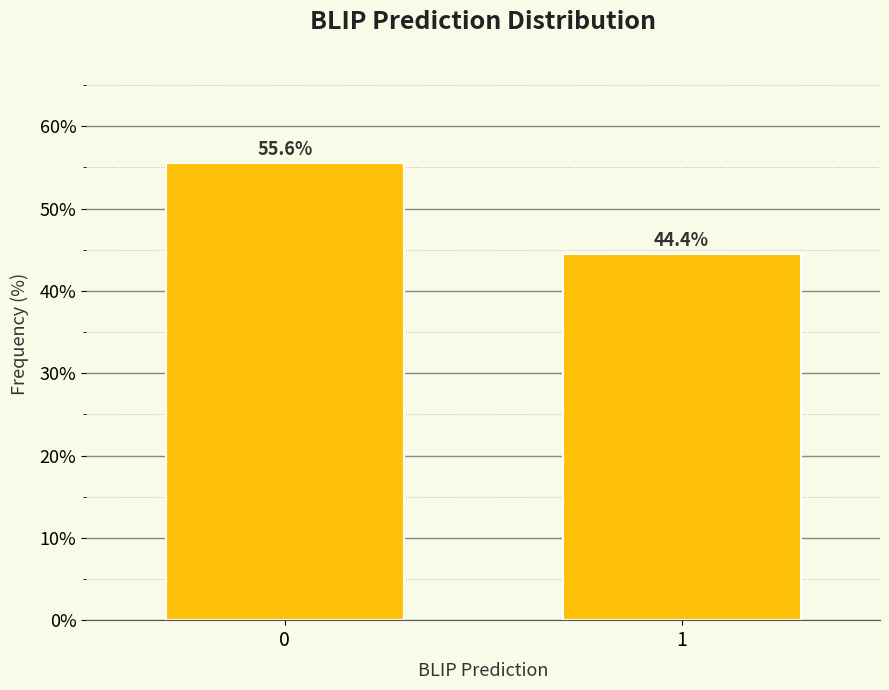

Reading left to right, list all the values displayed in this chart.

55.6	44.4